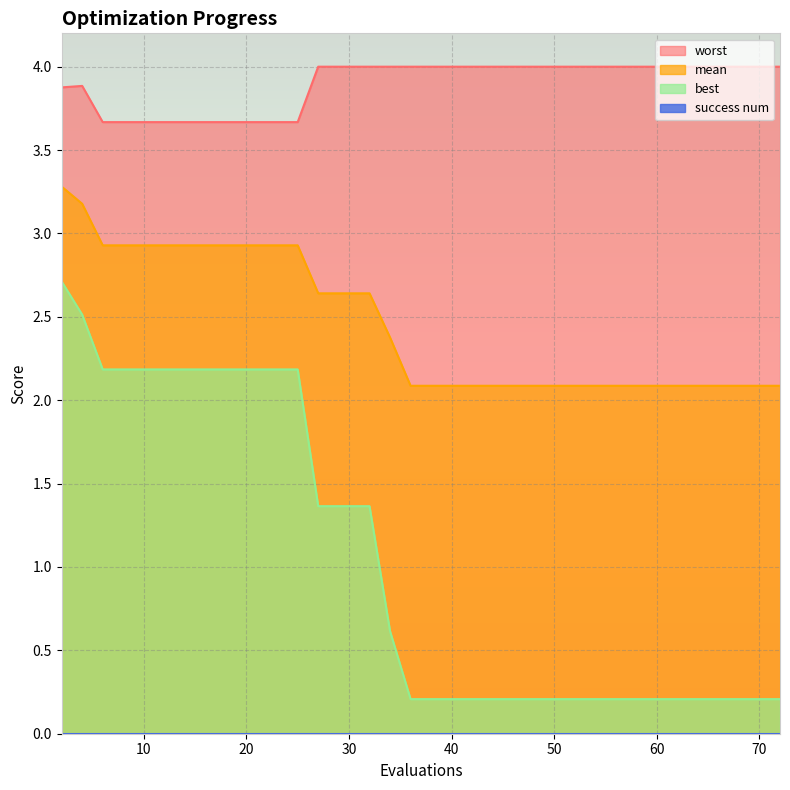

What is the average value of the best series?

1.0